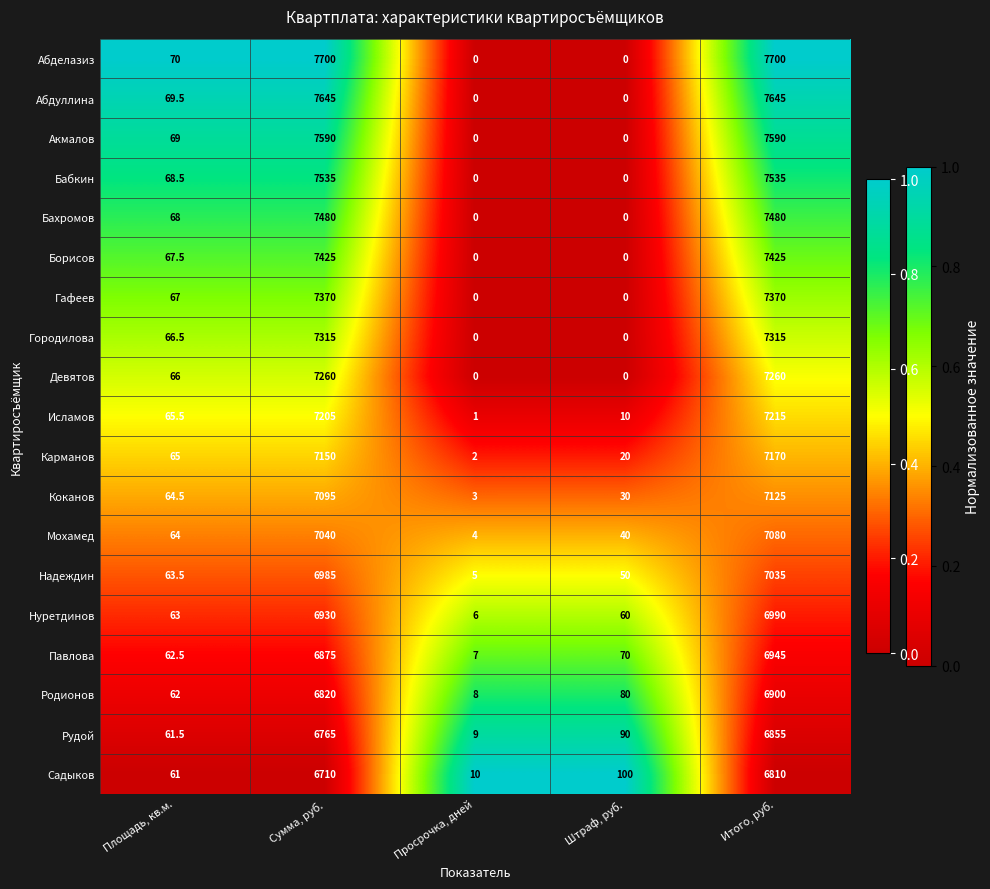

What is the difference between the maximum and second lowest values in the Нуретдинов series?

6930.0